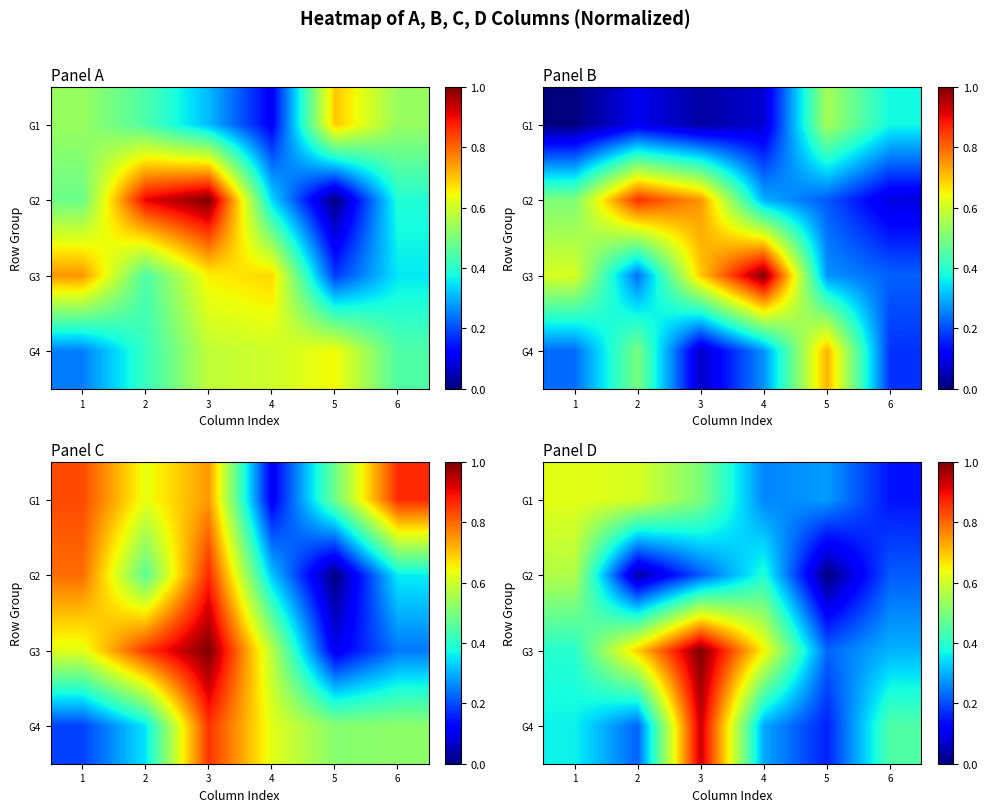

What is the total value across all series at 5?

0.7